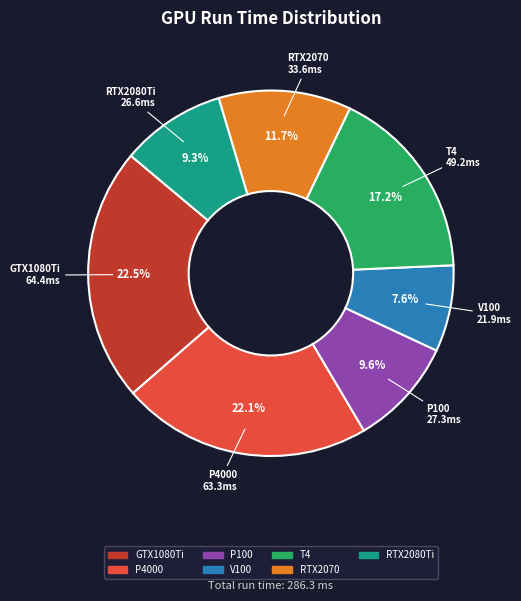

Combined, what portion of the pie is P4000 and RTX2080Ti?

31.4%